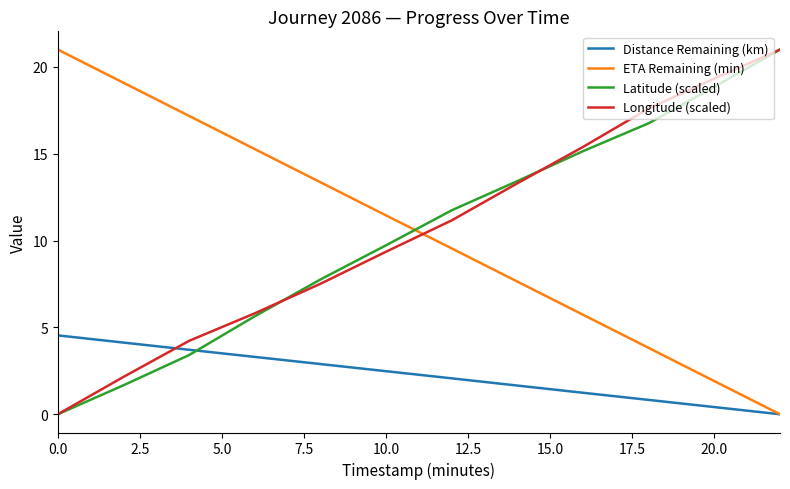

What is the maximum value for Longitude (scaled)?

21.0